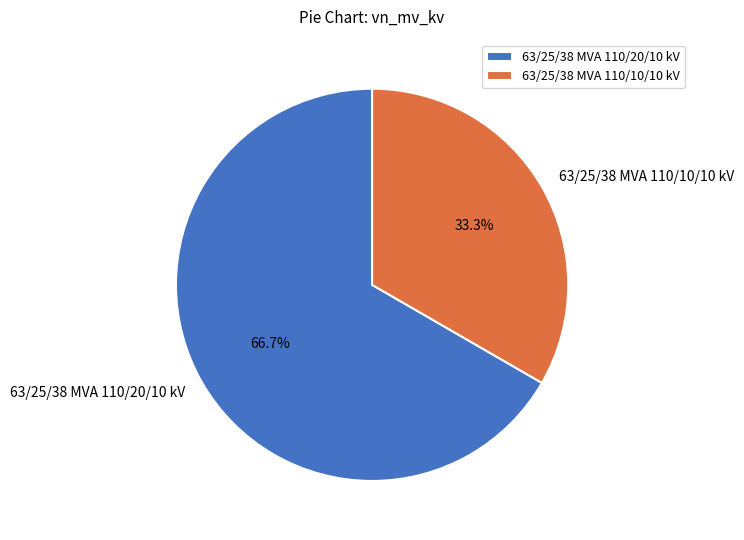

To the nearest percent, what portion does 63/25/38 MVA 110/10/10 kV represent?

33%